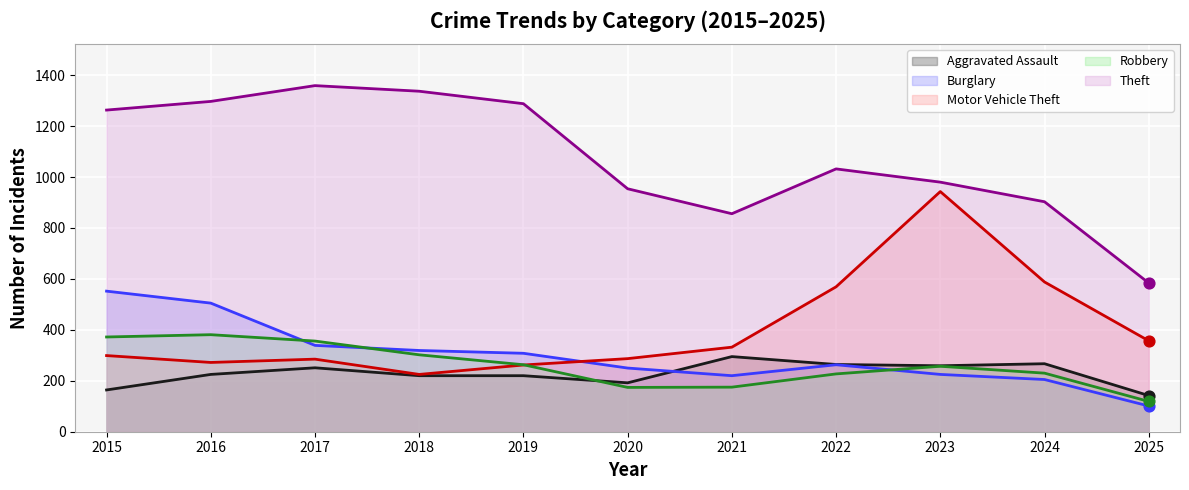

Which series contains the highest Y value?

Theft